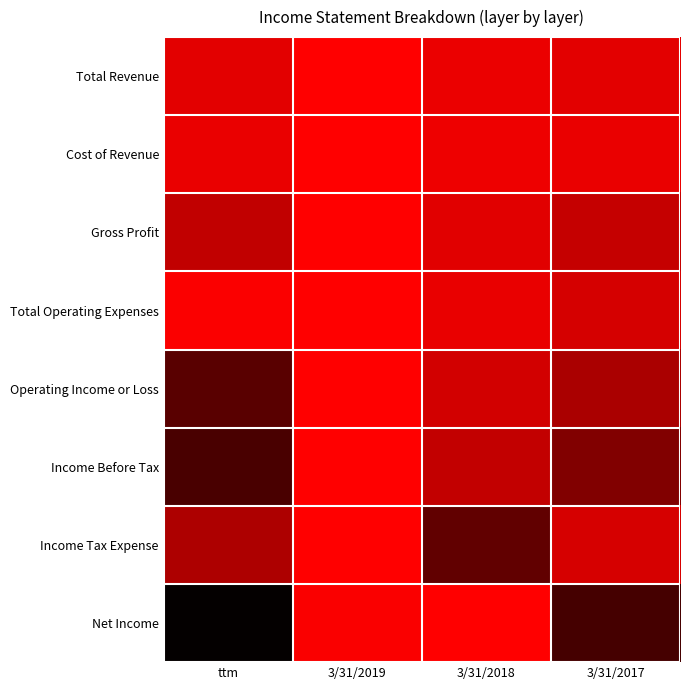

At which category is the sum across all series the highest?

3/31/2019